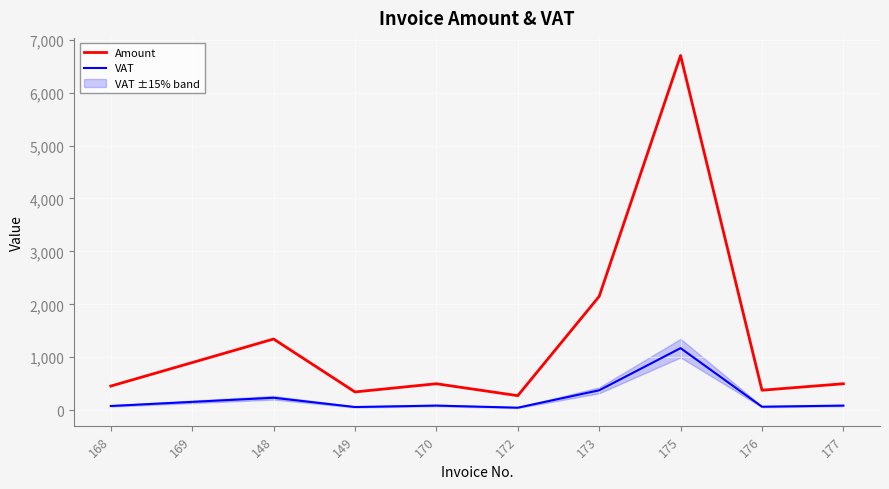

Rank the series by their maximum value, from lowest to highest.

VAT, Amount